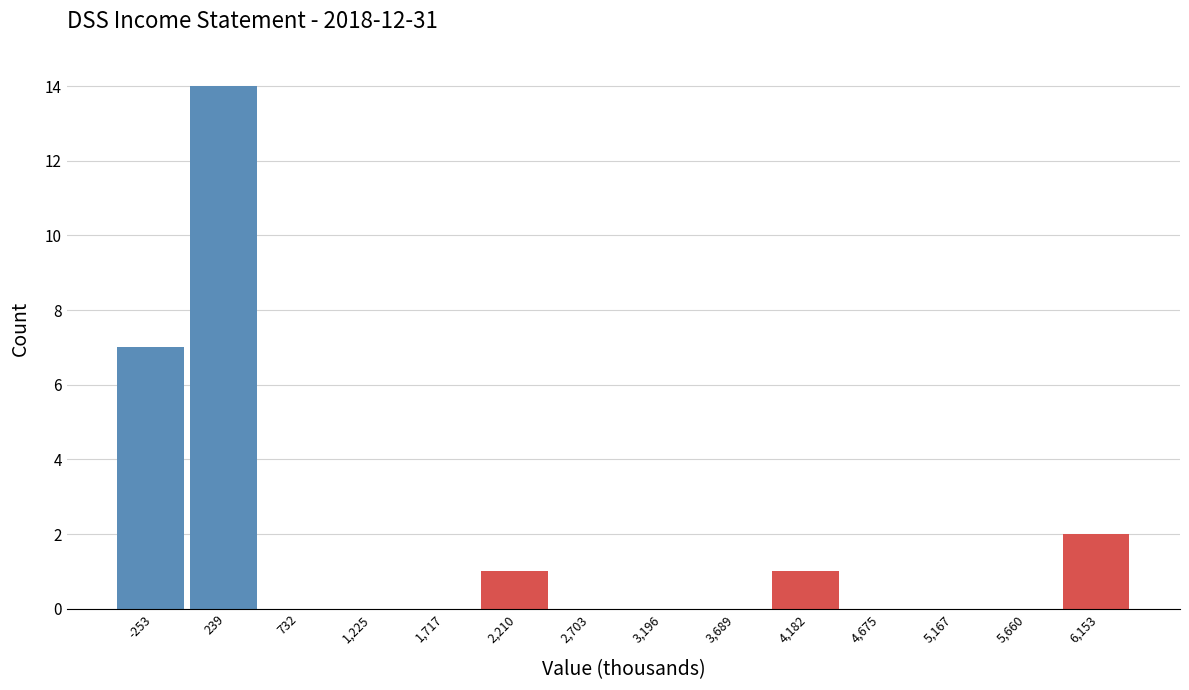

Over which range of the x-axis is the bar tallest?

0 to 500